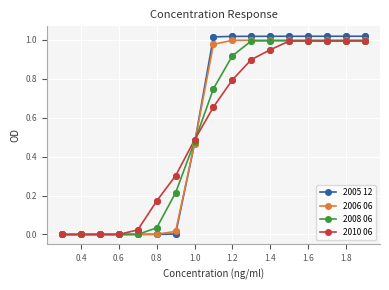

What are all the series names shown in the legend?

2005 12, 2006 06, 2008 06, 2010 06